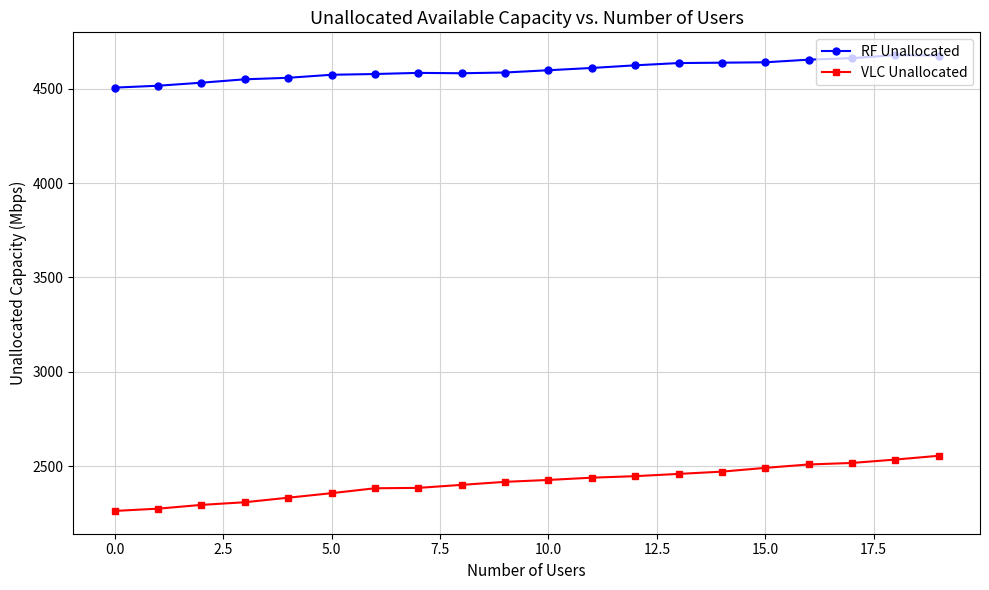

Which series has the largest total across all categories?

RF Unallocated